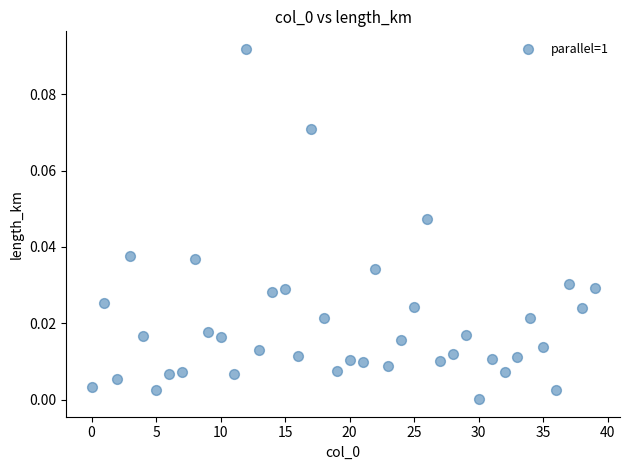

How many data points are displayed?

40